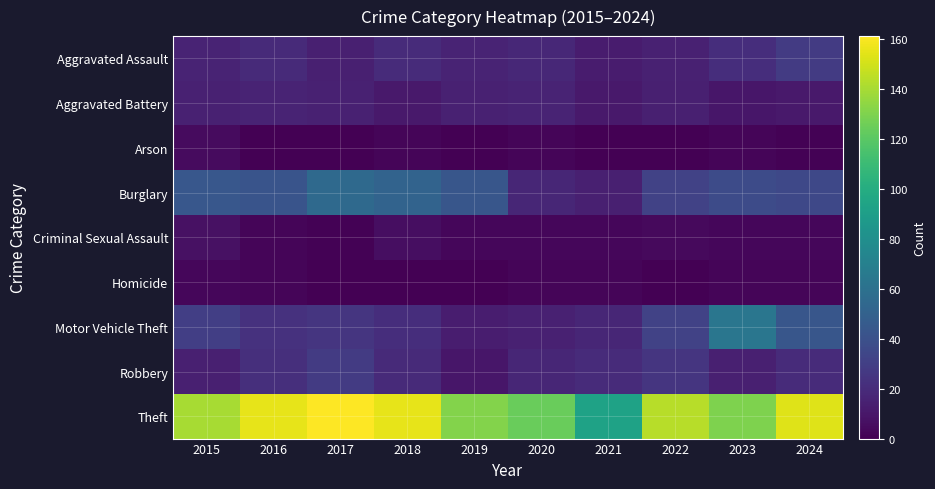

Reading left to right, extract all data points from this chart.

Aggravated Assault: 2015=16	2016=19	2017=14	2018=20	2019=16	2020=18	2021=12	2022=15	2023=21	2024=28
Aggravated Battery: 2015=15	2016=16	2017=15	2018=11	2019=15	2020=16	2021=11	2022=14	2023=10	2024=11
Arson: 2015=5	2016=0	2017=0	2018=2	2019=0	2020=2	2021=0	2022=0	2023=2	2024=1
Burglary: 2015=44	2016=42	2017=55	2018=51	2019=43	2020=17	2021=14	2022=32	2023=37	2024=35
Criminal Sexual Assault: 2015=7	2016=2	2017=1	2018=6	2019=3	2020=3	2021=3	2022=4	2023=3	2024=3
Homicide: 2015=3	2016=2	2017=0	2018=0	2019=0	2020=2	2021=2	2022=0	2023=2	2024=2
Motor Vehicle Theft: 2015=30	2016=23	2017=25	2018=21	2019=13	2020=15	2021=17	2022=32	2023=63	2024=43
Robbery: 2015=14	2016=22	2017=28	2018=19	2019=10	2020=17	2021=20	2022=25	2023=14	2024=20
Theft: 2015=140	2016=155	2017=161	2018=155	2019=131	2020=124	2021=93	2022=144	2023=130	2024=153